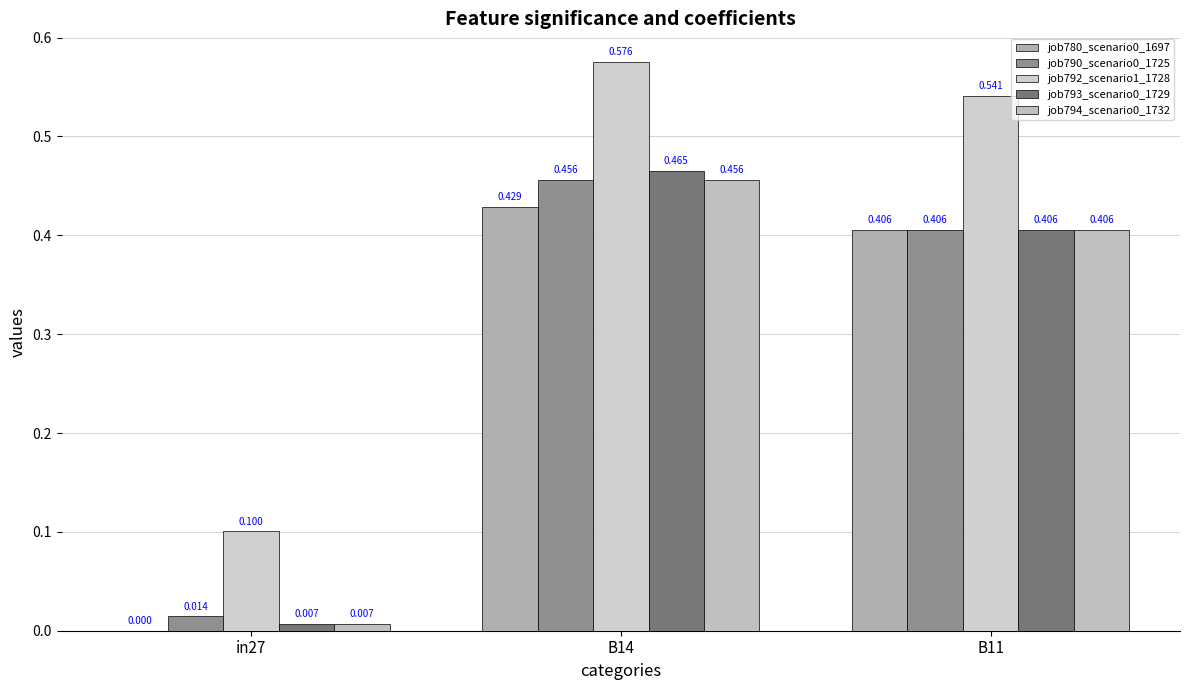

Which series has the largest total across all categories?

job792_scenario1_1728